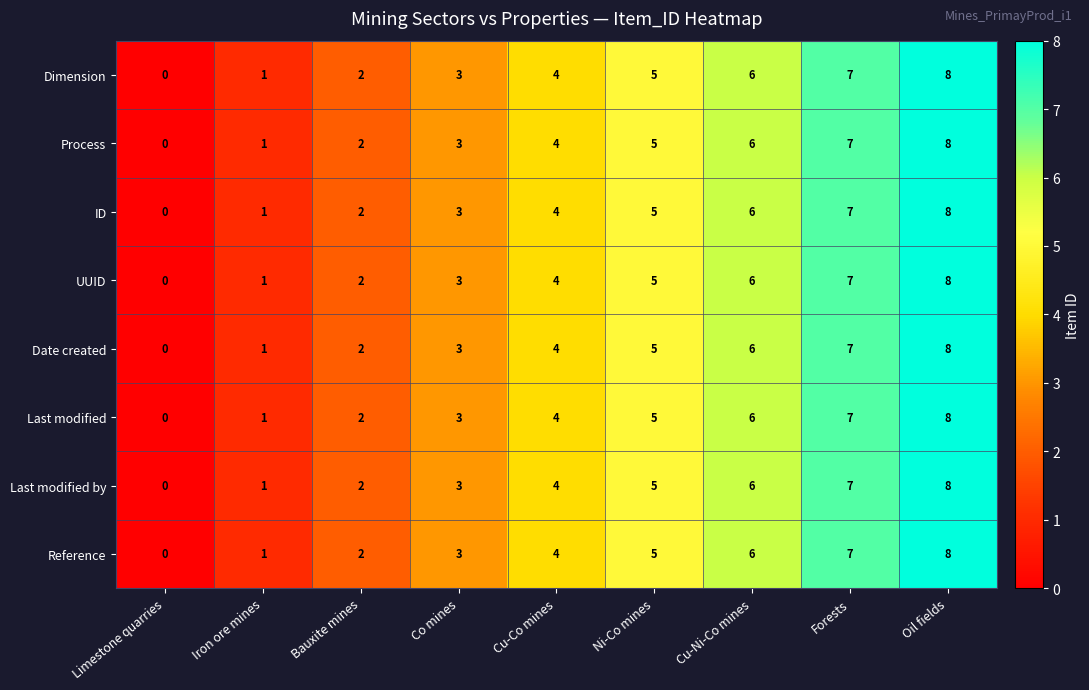

What value does the Date created series have at Forests?

7